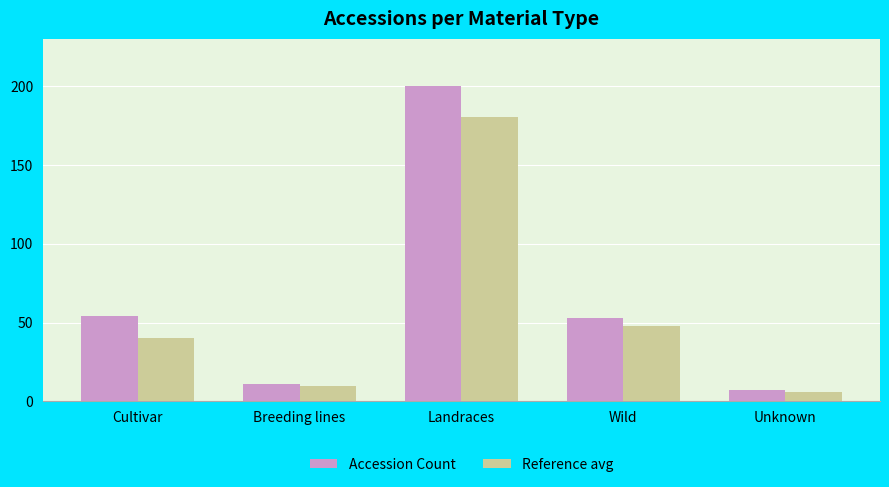

At how many categories does at least one series exceed 166?

1